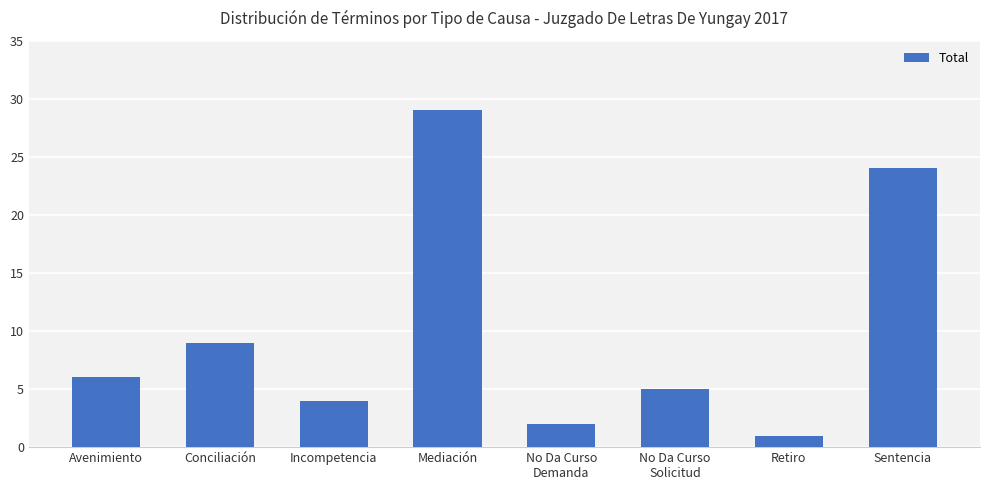

How many bars are there in total?

8